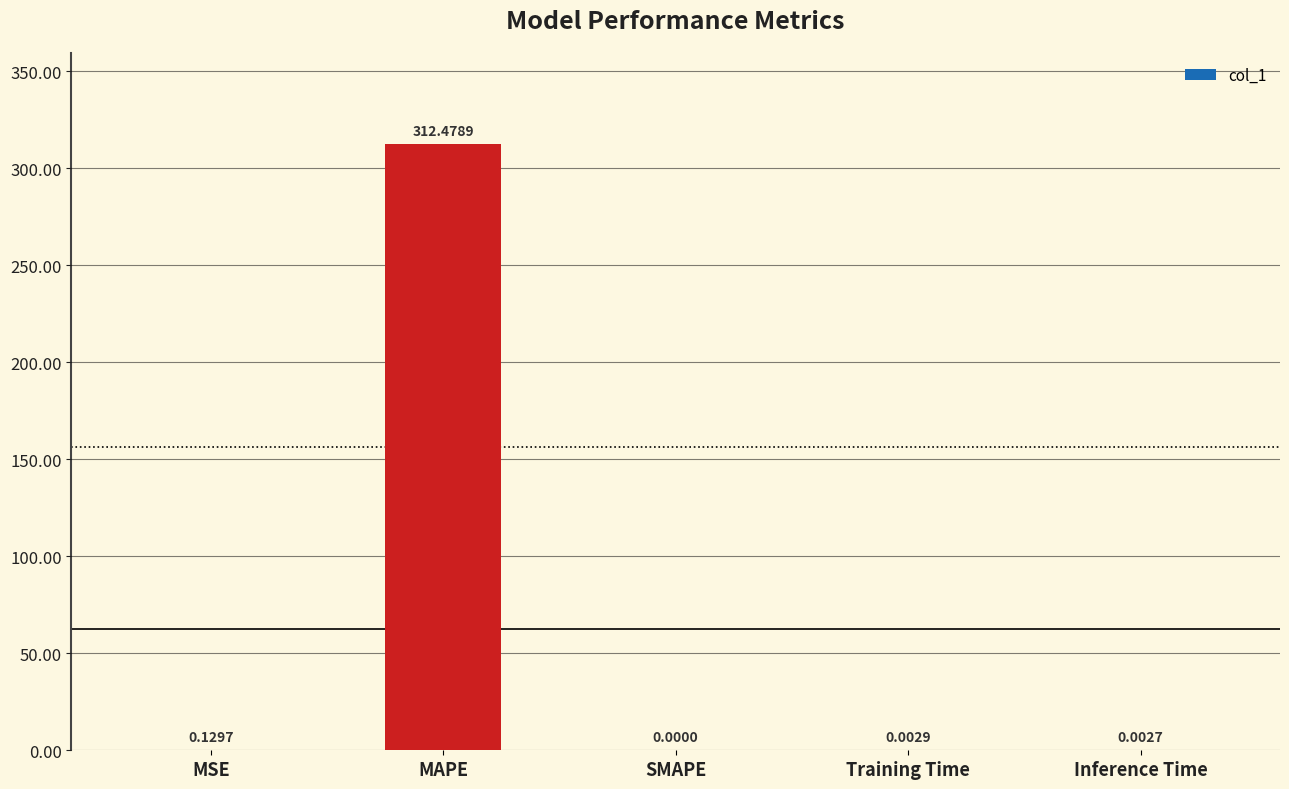

Between MSE and Inference Time, which is larger?

MSE